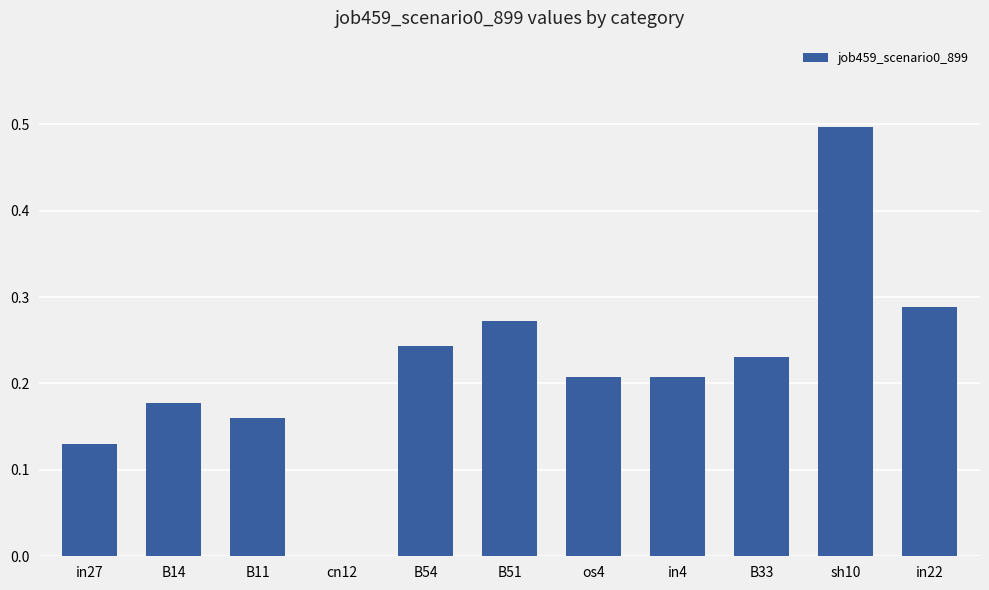

Which has a higher value, in22 or sh10?

sh10